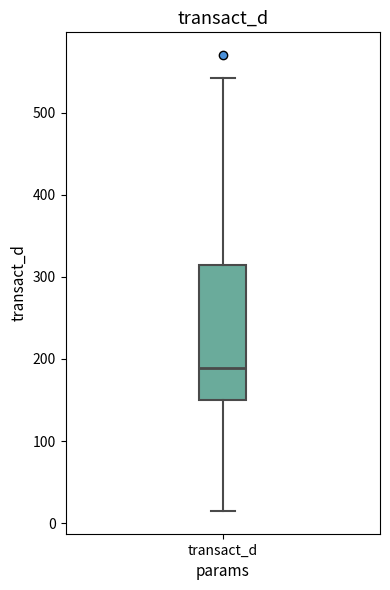

Transcribe this box plot: give where the median line is, the range the box spans, and where the two whiskers end, as read against the y-axis. The values are not printed on the chart, so give them approximately, as read against the axis.

median 190, box 150 to 310, whiskers 10 to 540